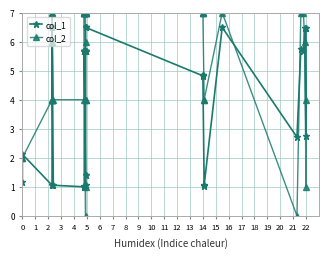

Which series has the largest total across all categories?

col_2